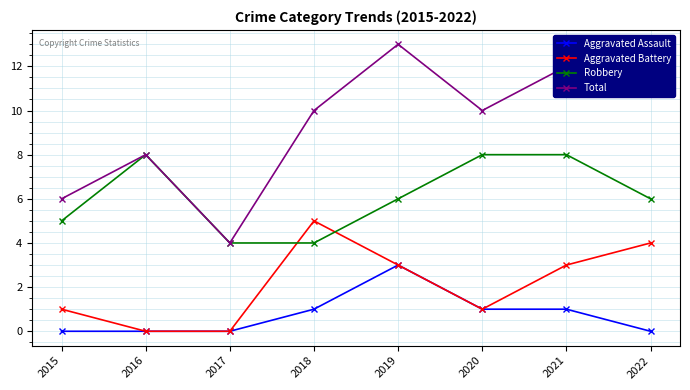

What are all the series names shown in the legend?

Aggravated Assault, Aggravated Battery, Robbery, Total